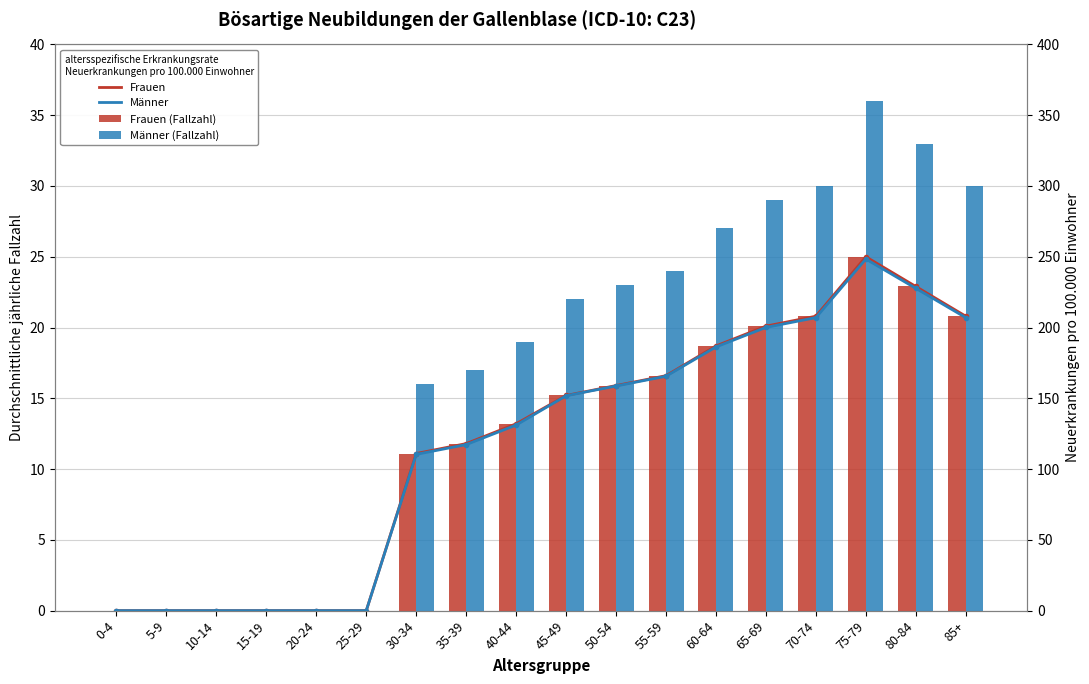

Are the bars grouped side by side (vs. stacked)?

Yes